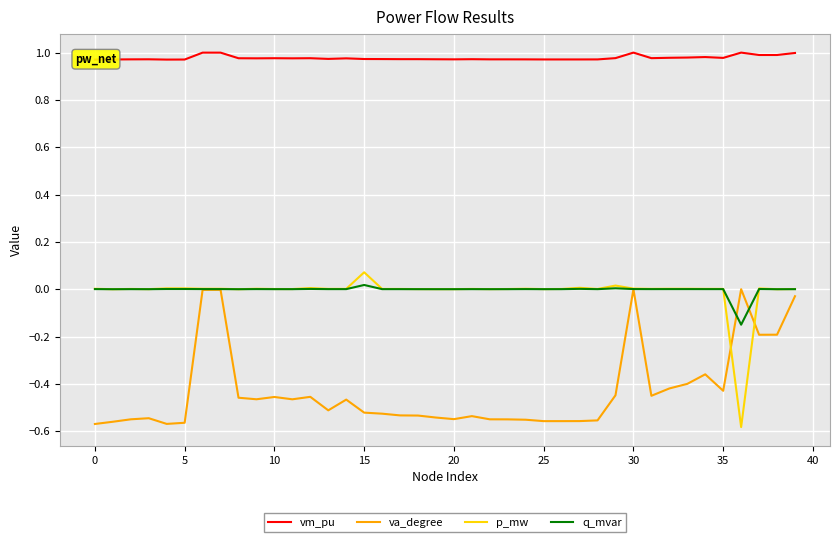

Which series has the widest spread of values?

p_mw